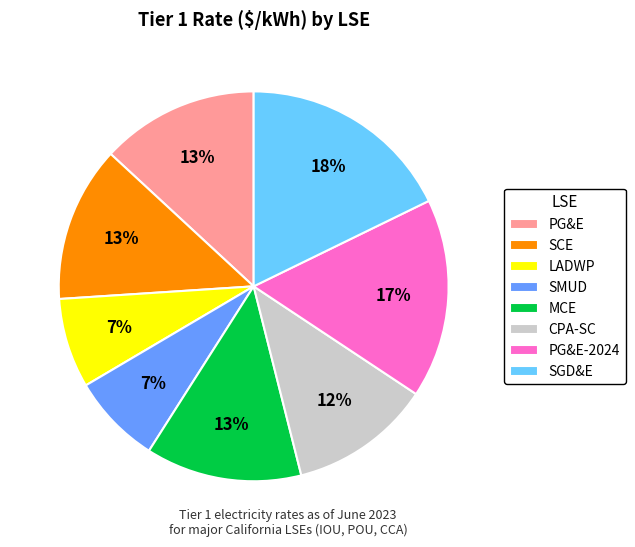

To the nearest percent, what percentage of the pie is PG&E?

13%